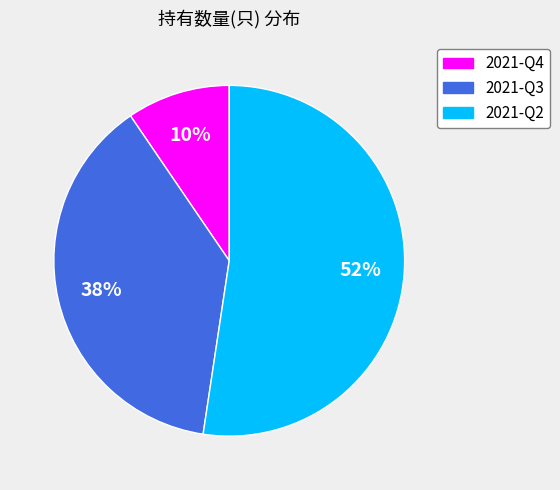

What percentage is the 2021-Q2 slice, to the nearest percent?

52%